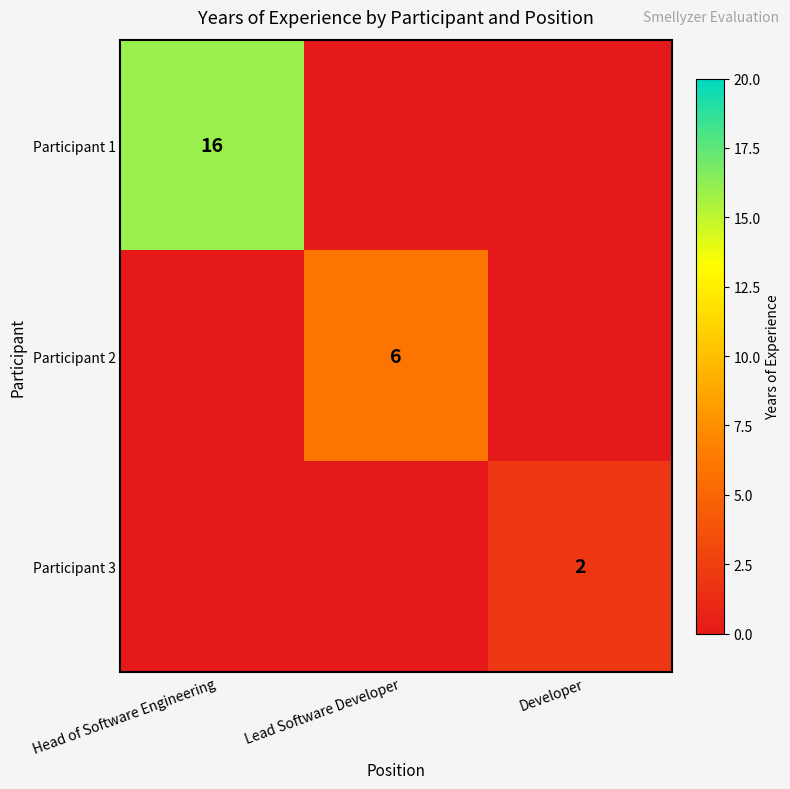

What is the difference between the highest and lowest values at Developer?

2